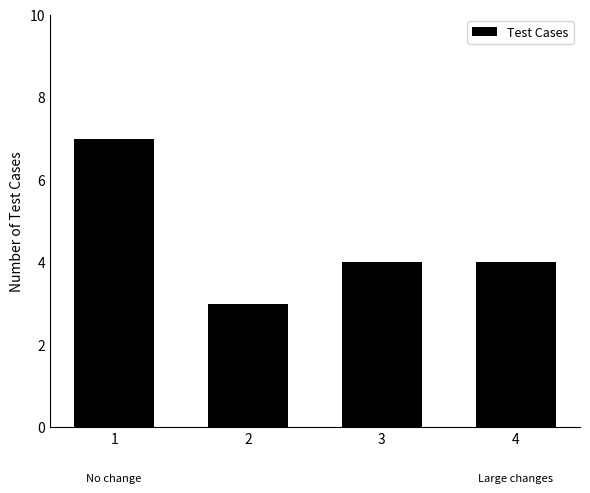

What is the minimum value shown in the chart?

3